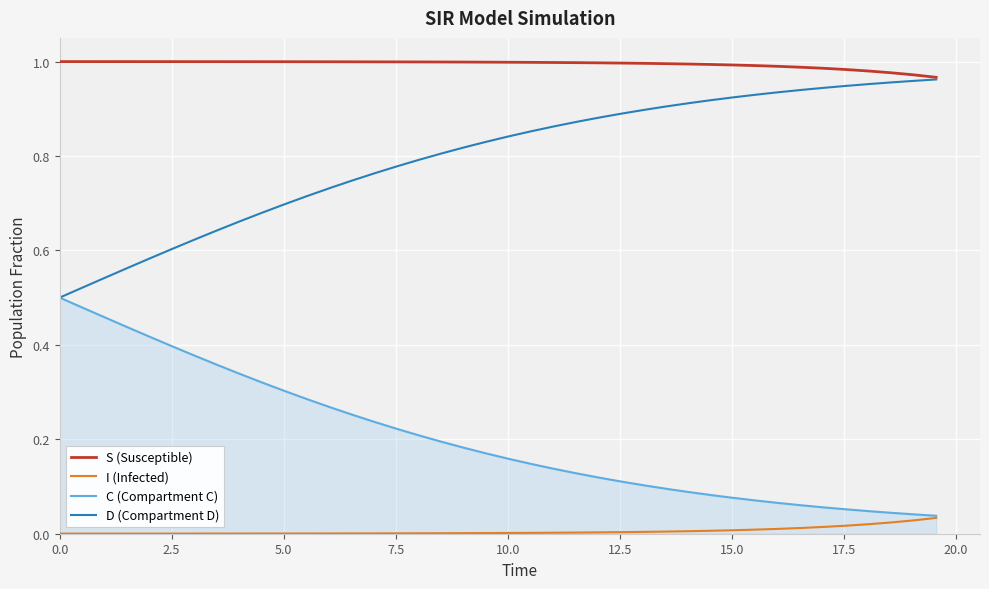

List the series in order of their overall mean, lowest first.

I (Infected), C (Compartment C), D (Compartment D), S (Susceptible)